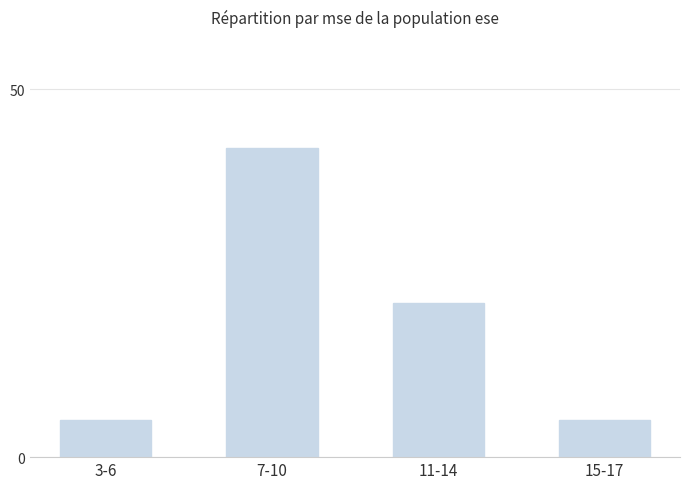

Count the number of categories in the chart.

4